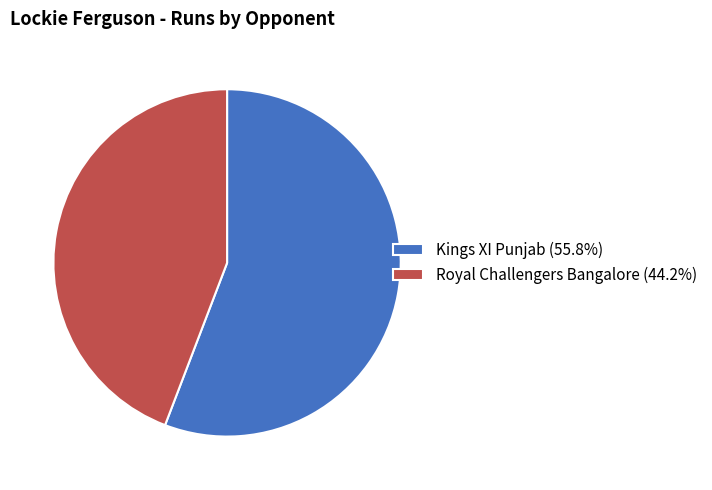

Is the sum of Kings XI Punjab and Royal Challengers Bangalore greater than half?

Yes